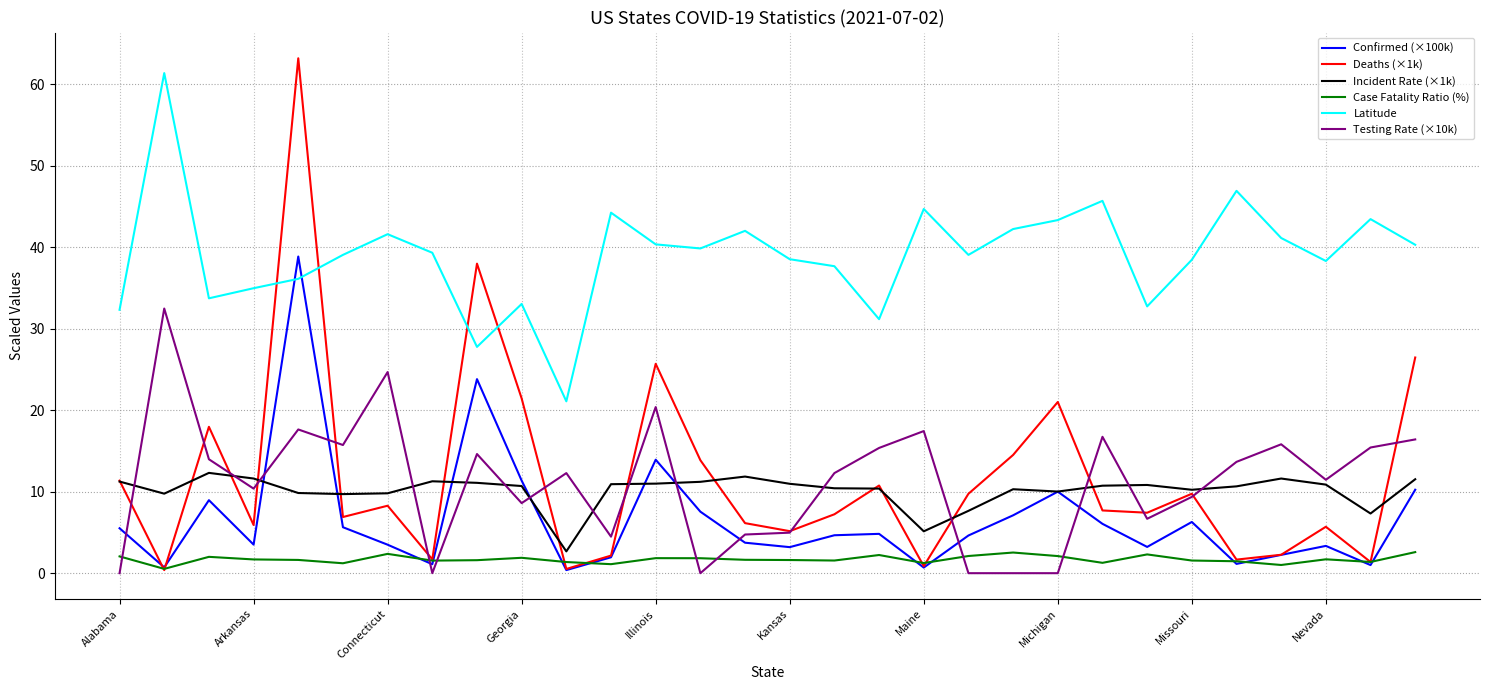

What is the average value of the Case Fatality Ratio (%) series?

1.7